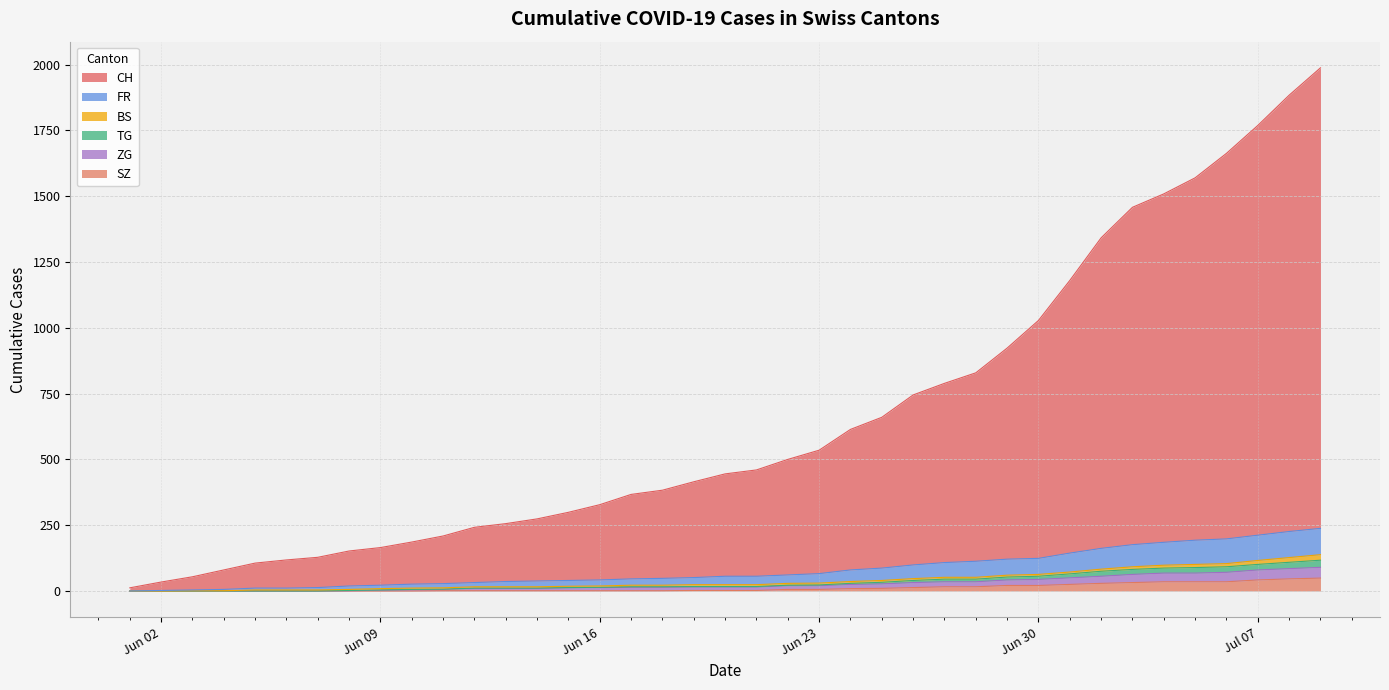

True or false: TG and ZG intersect in this chart.

False